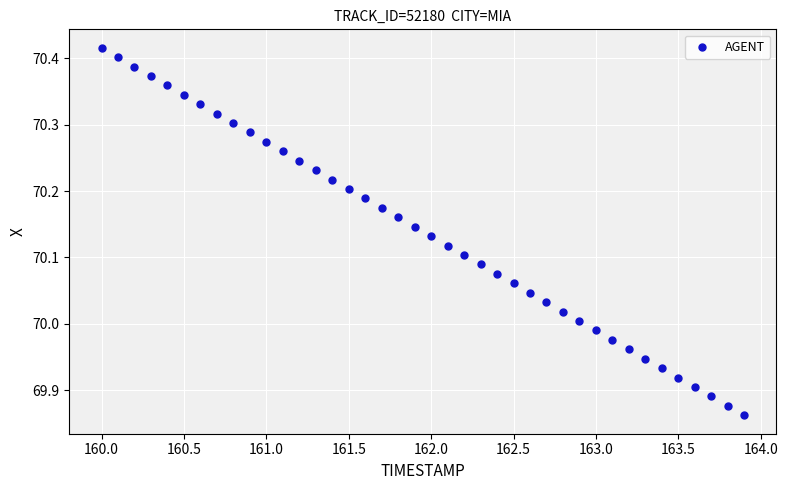

What is the range of Y values (max minus min)?

0.6